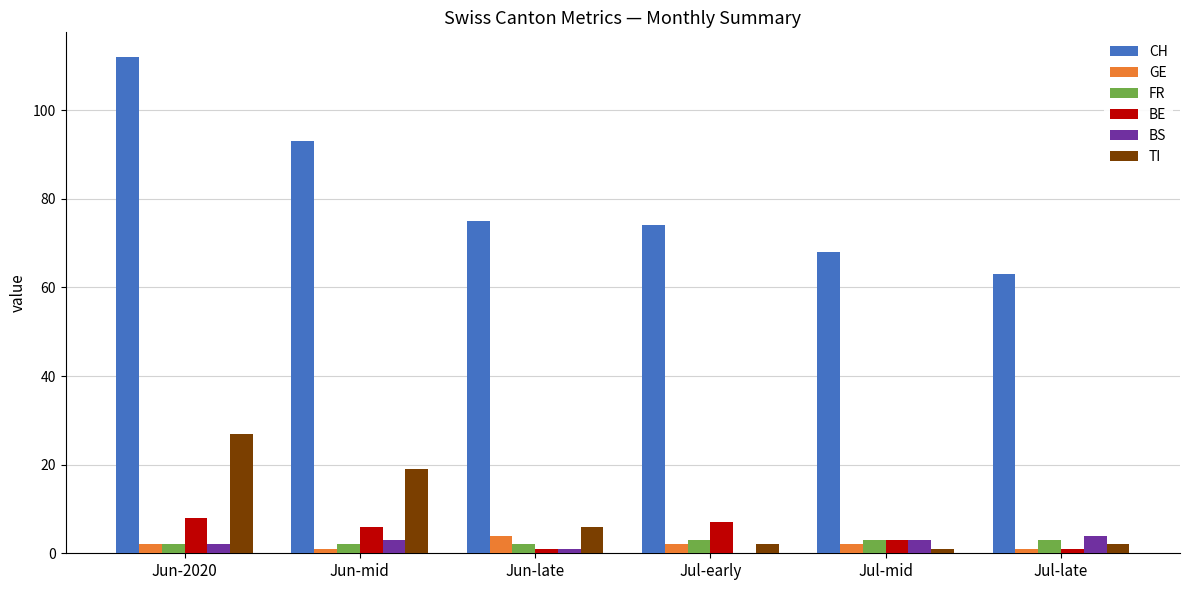

At which label is CH closest to 87?

Jun-mid